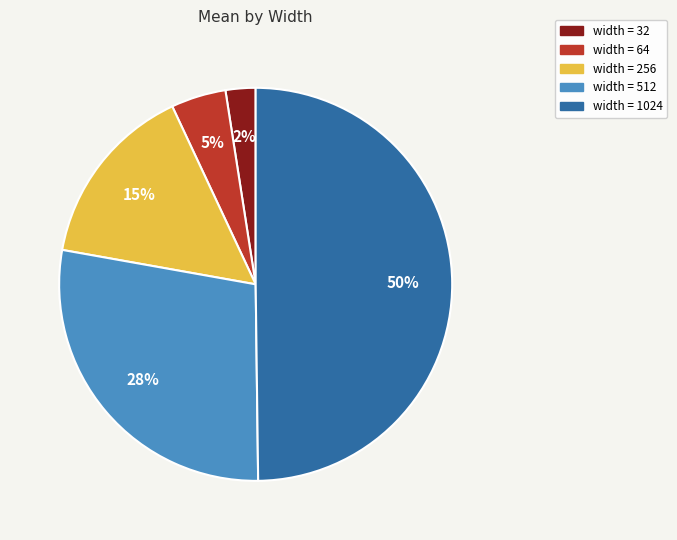

To the nearest percent, what is the average slice percentage?

20%